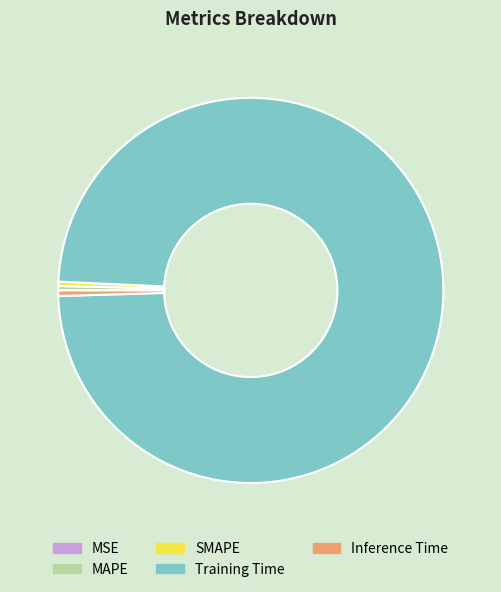

The MAPE slice represents 0% of the pie. True or false?

True